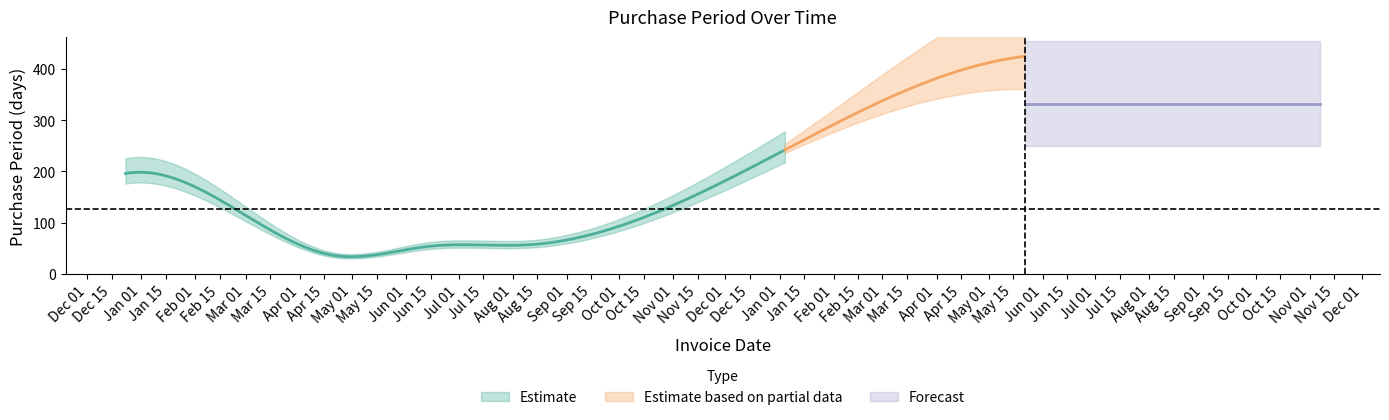

How many data points are above 84?

2